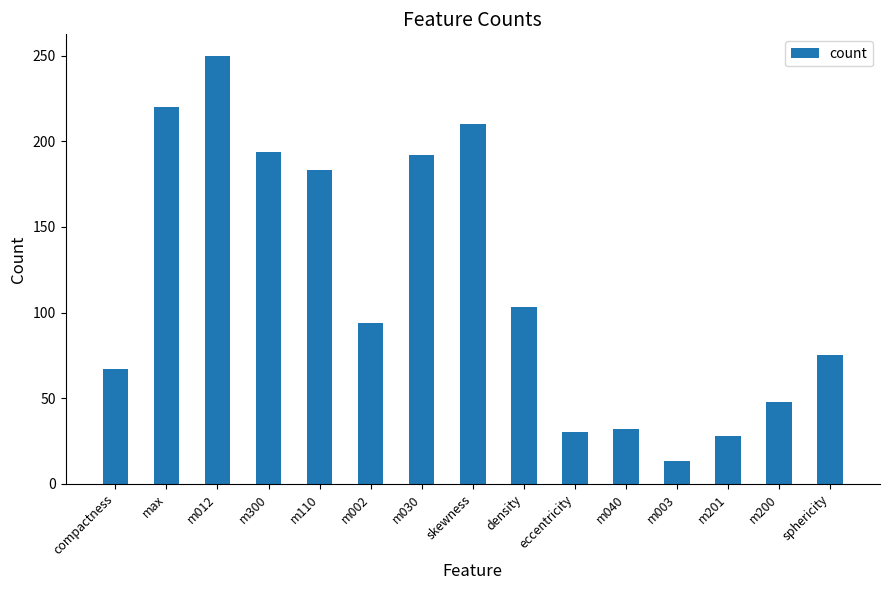

What is the label of the 14th bar from the left?

m200